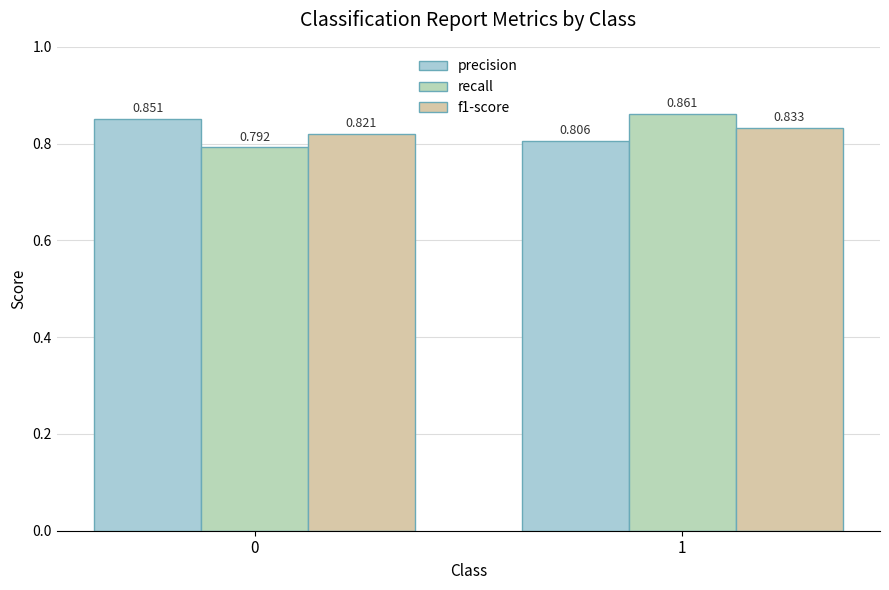

Does the chart contain stacked bars?

No